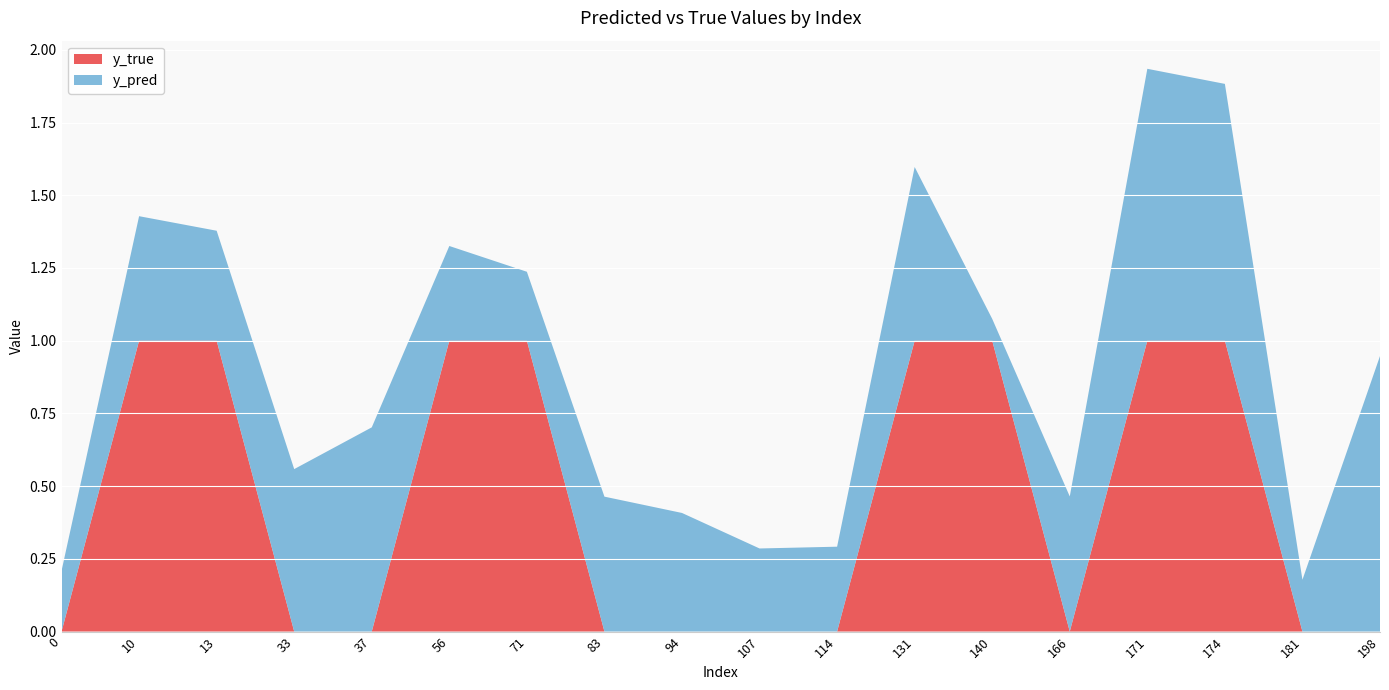

Reading left to right, extract all data points from this chart.

y_pred: 0.2	0.4	0.4	0.6	0.7	0.3	0.2	0.5	0.4	0.3	0.3	0.6	0.1	0.5	0.9	0.9	0.2	0.9
y_true: 0.0	1.0	1.0	0.0	0.0	1.0	1.0	0.0	0.0	0.0	0.0	1.0	1.0	0.0	1.0	1.0	0.0	0.0